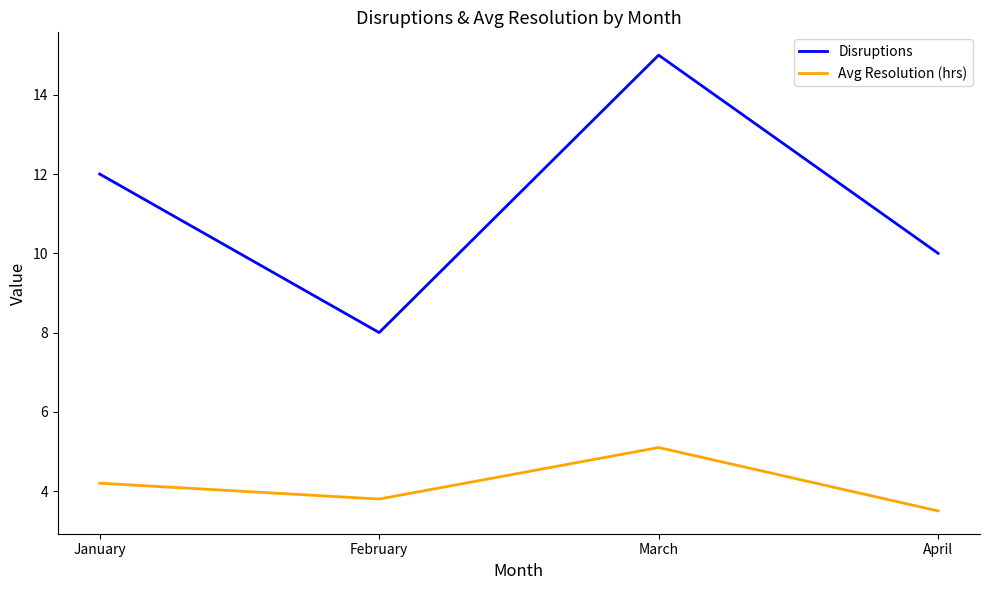

What is the total value across all series at January?

16.2